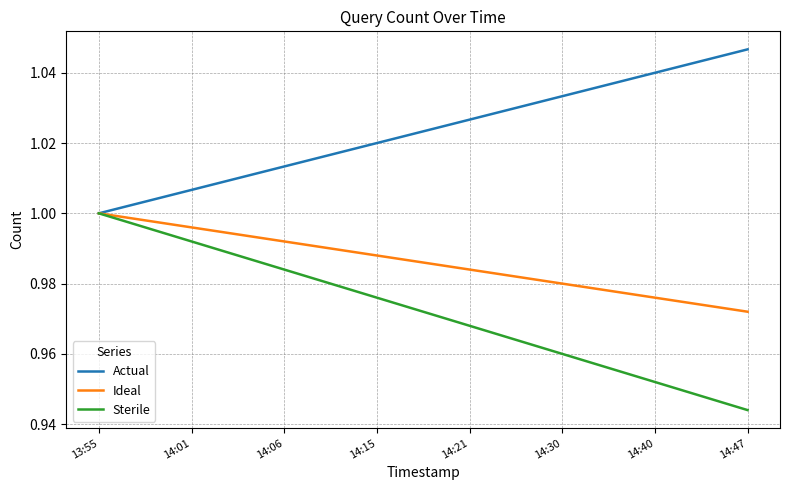

Which series has the largest total across all categories?

Actual